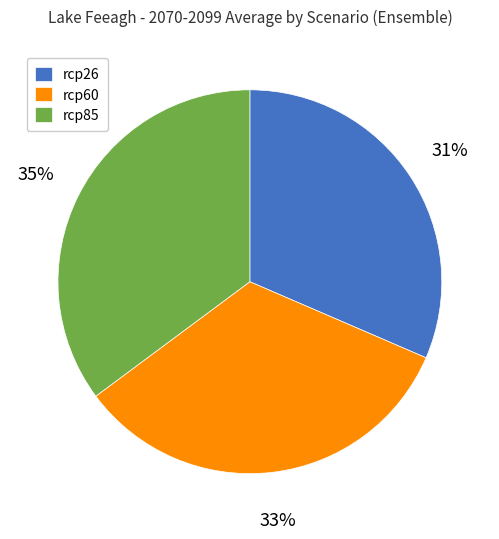

To the nearest percent, what percentage of the pie is rcp85?

35%